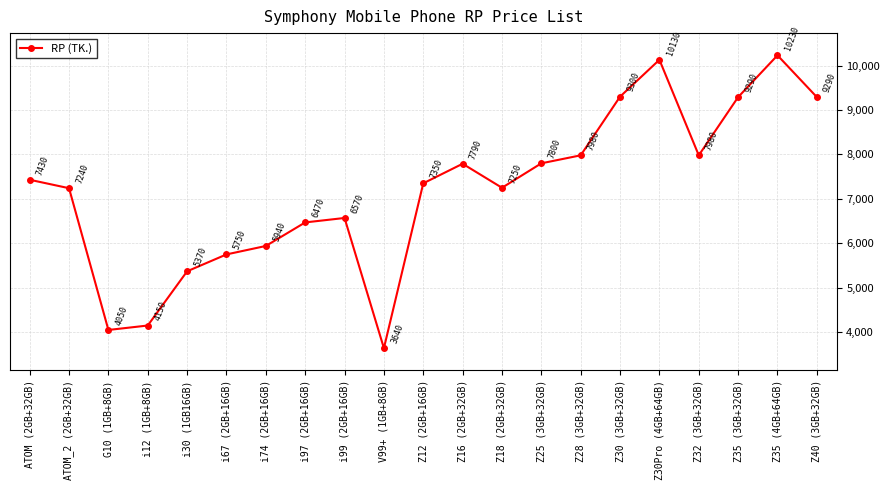

What is the label of the 19th point from the left?

Z35 (3GB+32GB)